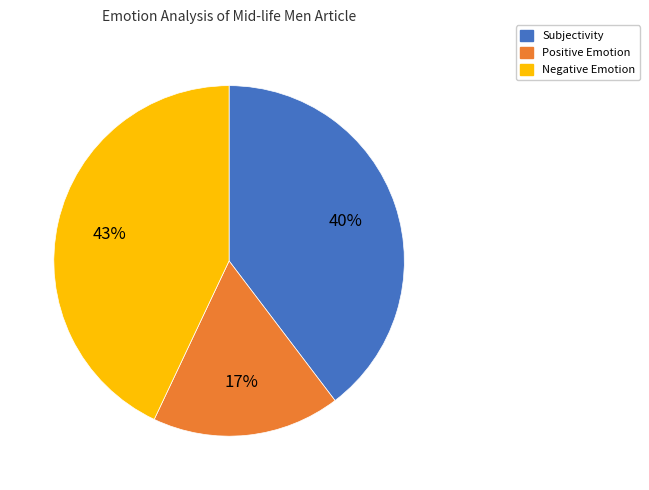

To the nearest percent, what is the difference between the largest and smallest slice percentages?

26%